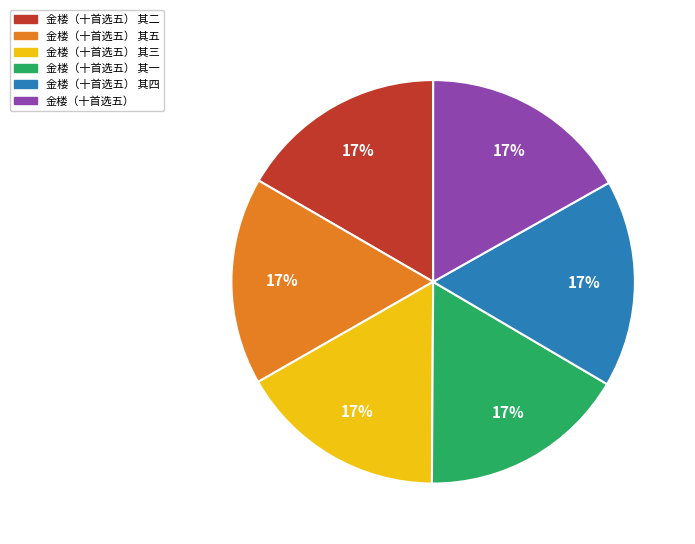

Does 金楼（十首选五） 其一 represent more than half of the total?

No